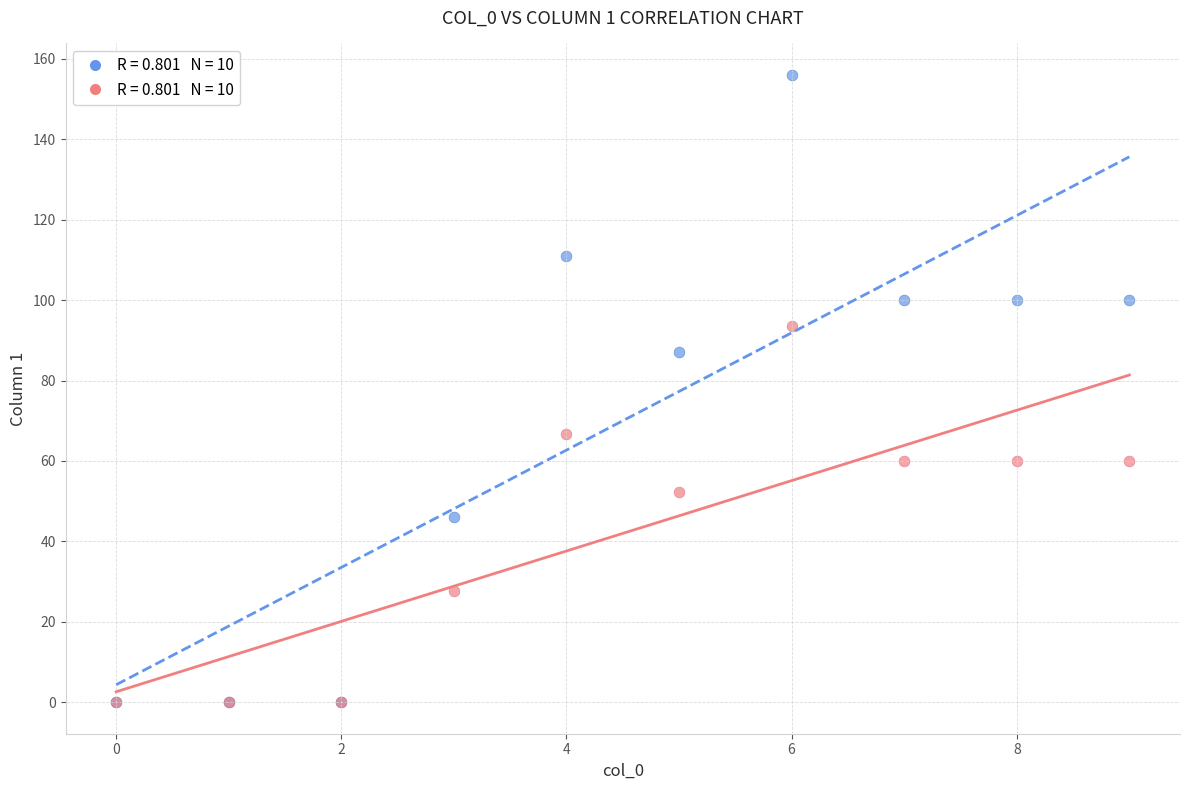

Across all series, what Y value is closest to 78?

87.0